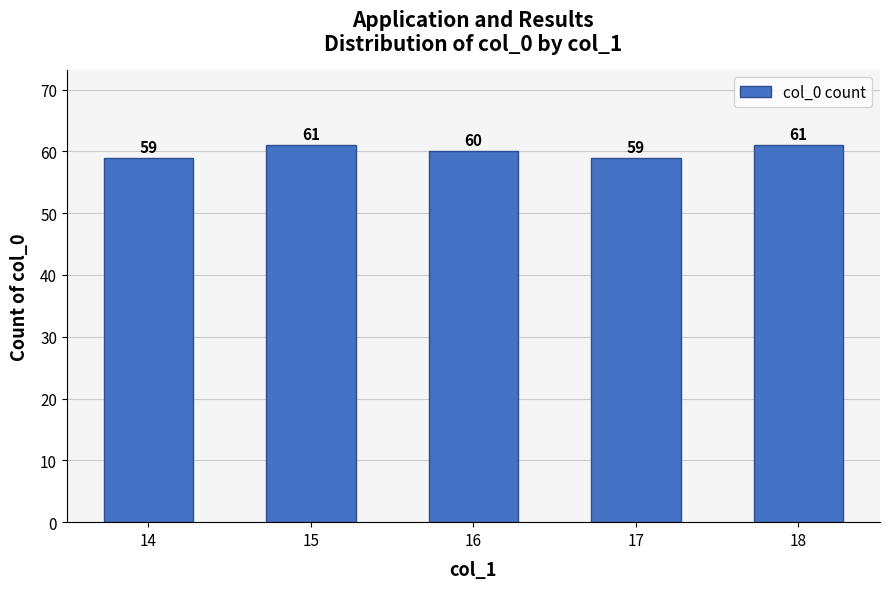

Approximately how many times larger is the value at 14 compared to 18?

1.0